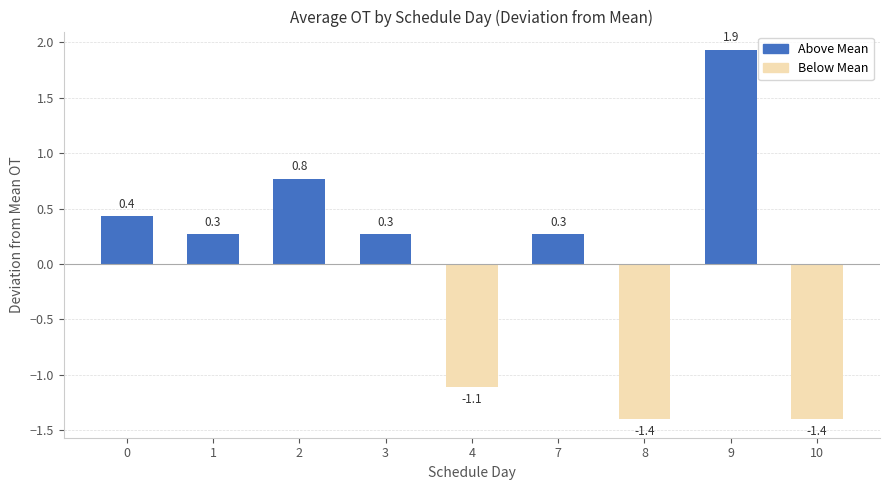

What is the change in value from 4 to 10?

-0.3